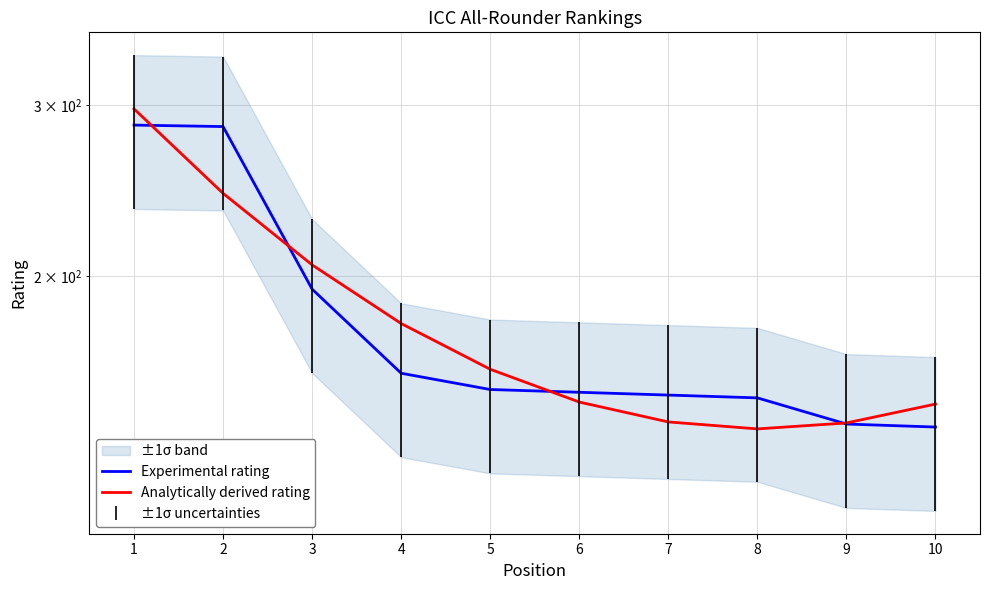

Does the chart have visible grid lines?

Yes